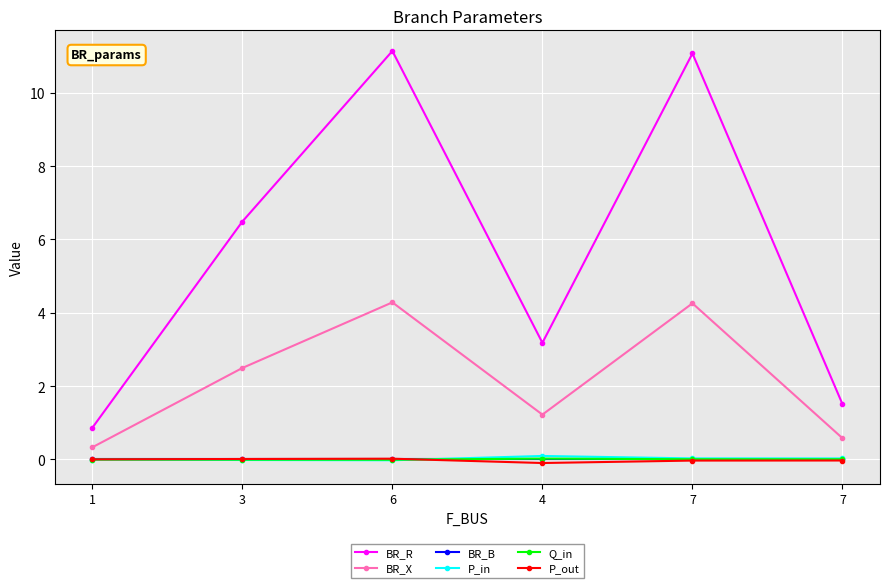

What are all the series names shown in the legend?

BR_R, BR_X, BR_B, P_in, Q_in, P_out